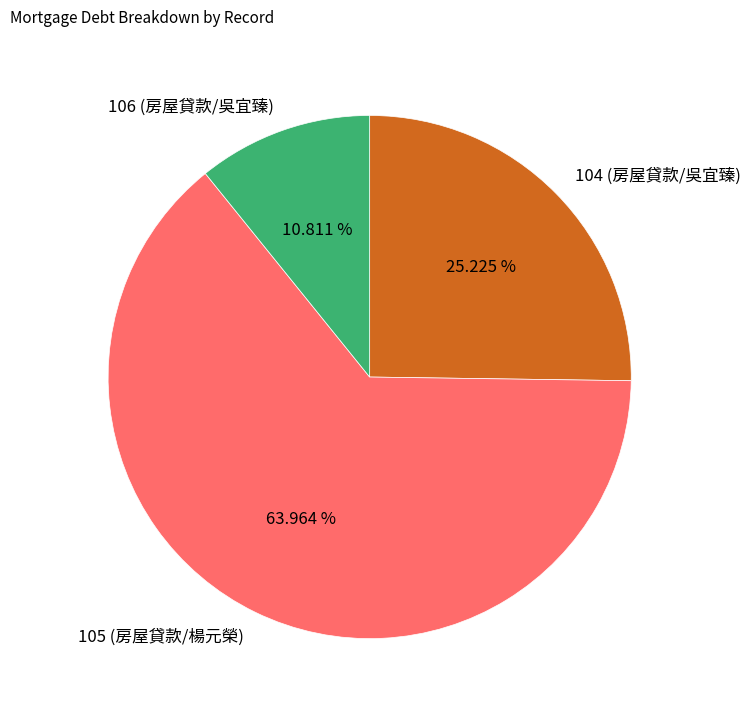

What is the majority slice?

105 (房屋貸款/楊元榮)